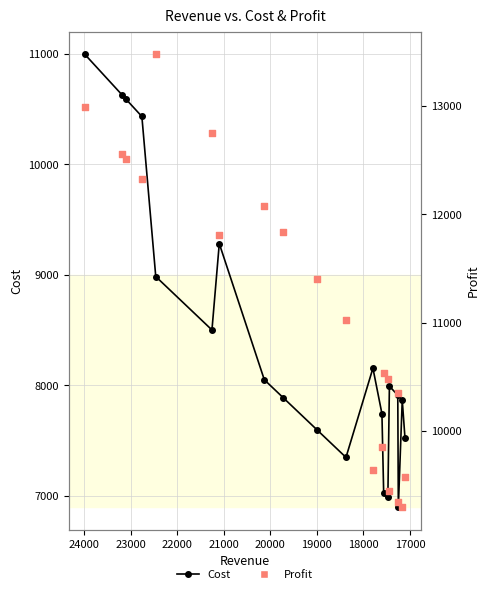

At how many categories does at least one series exceed 9808?

15